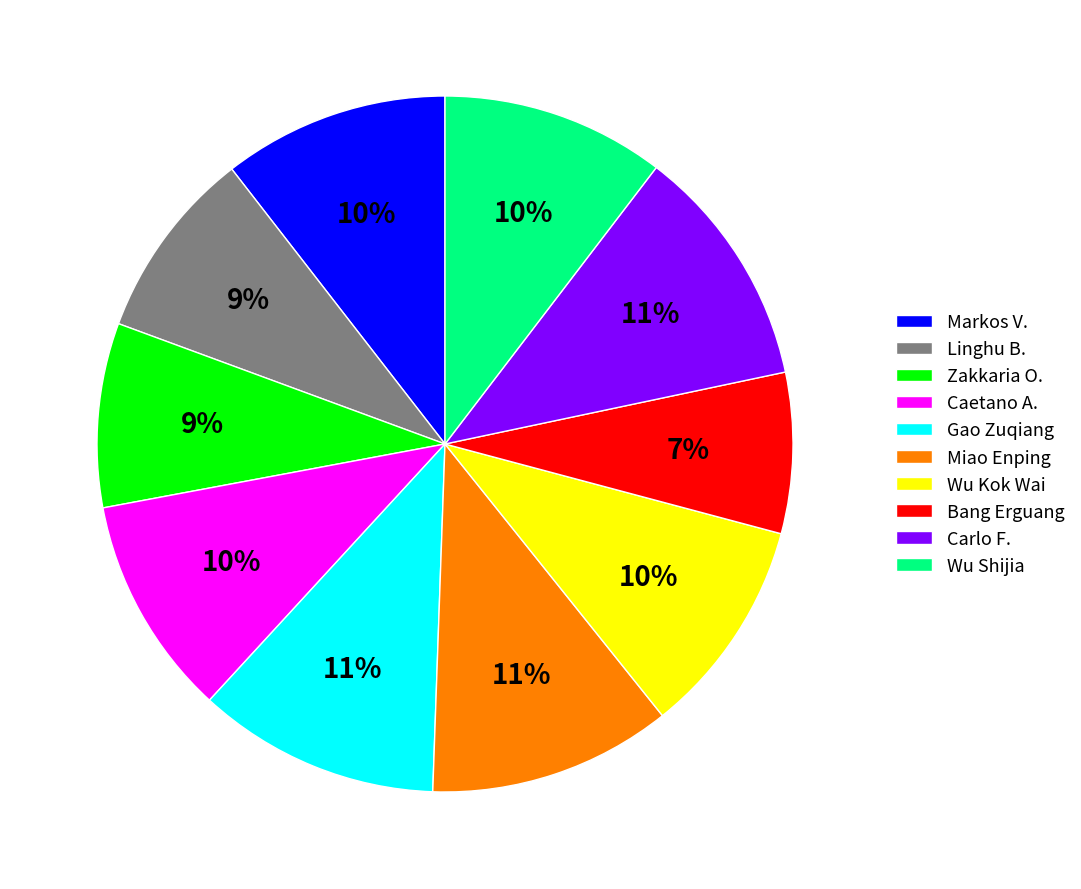

Is it true that Gao Zuqiang is 19% of the pie?

False